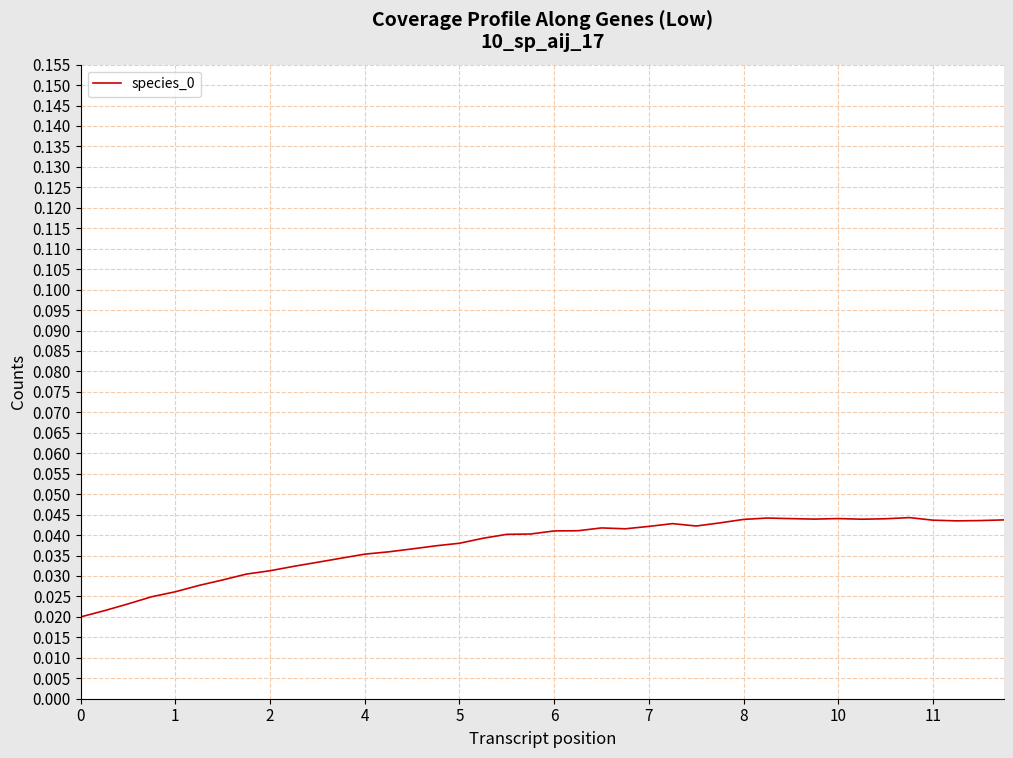

The chart shows a value of 0.1 at 7. True or false?

False